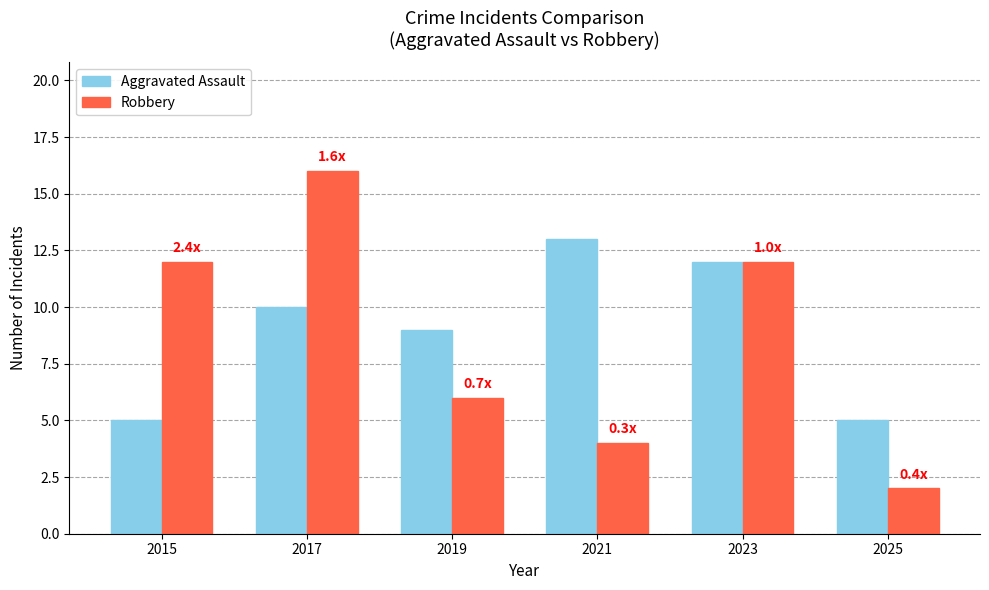

Count the Aggravated Assault values in the range 5 to 12.

5